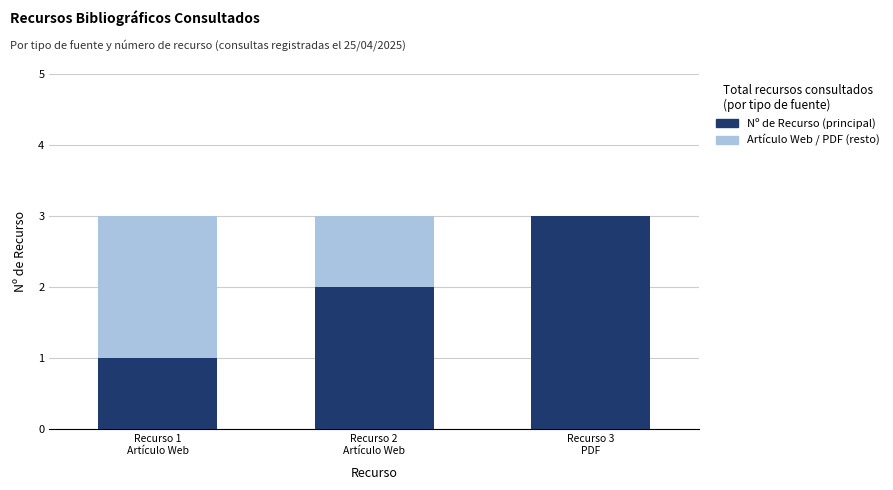

What is the total value across all series at Recurso 1
Artículo Web?

4